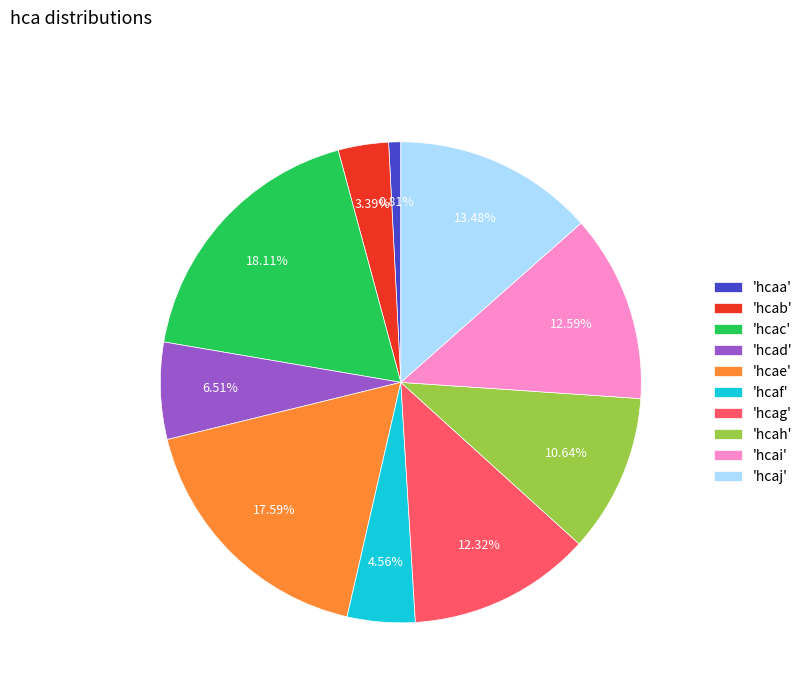

Is there any slice that represents more than half of the pie?

No